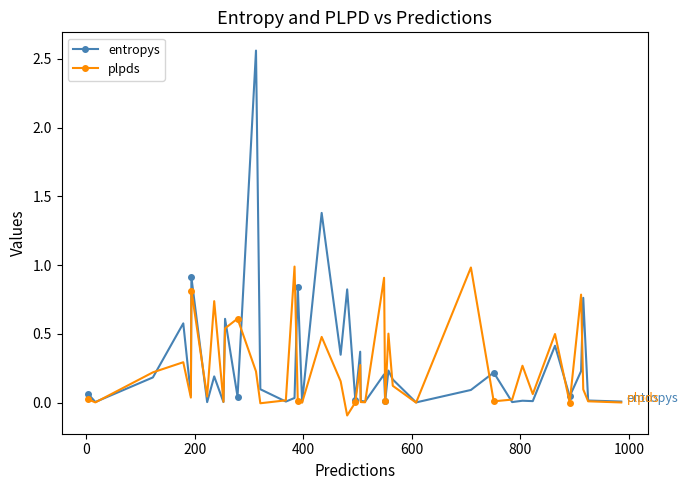

Which series has the largest range (max minus min)?

entropys